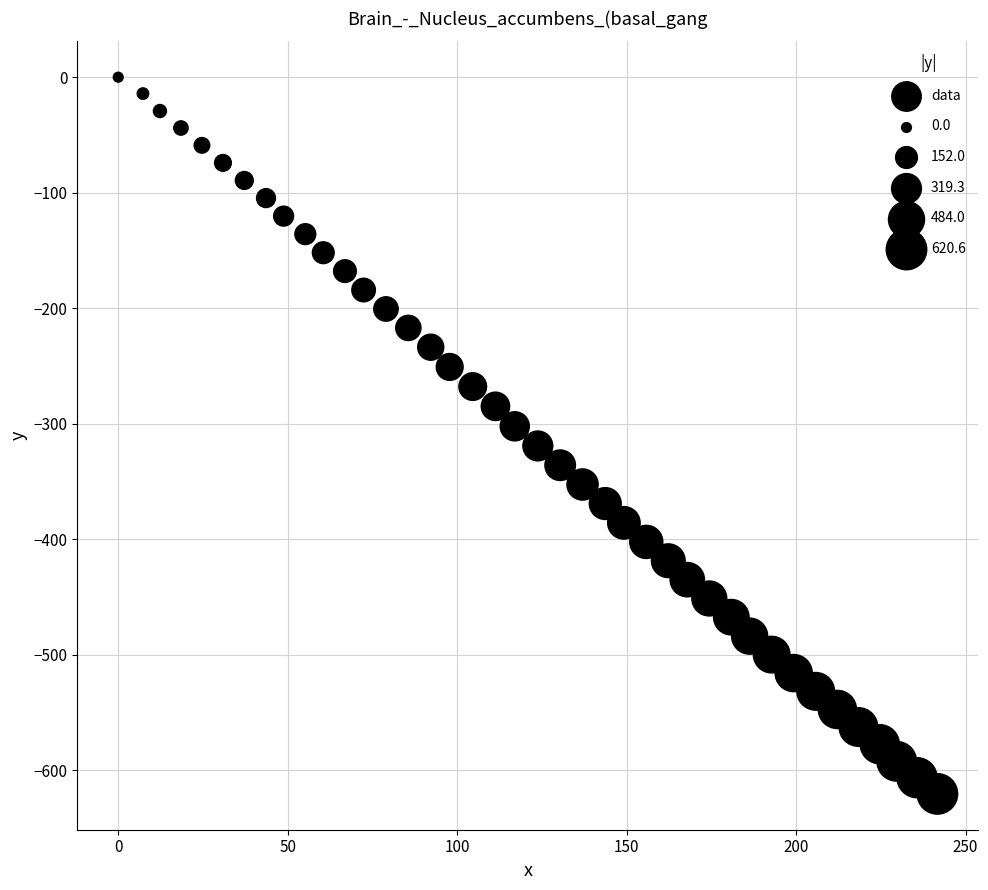

What is the range of Y values (max minus min)?

620.6